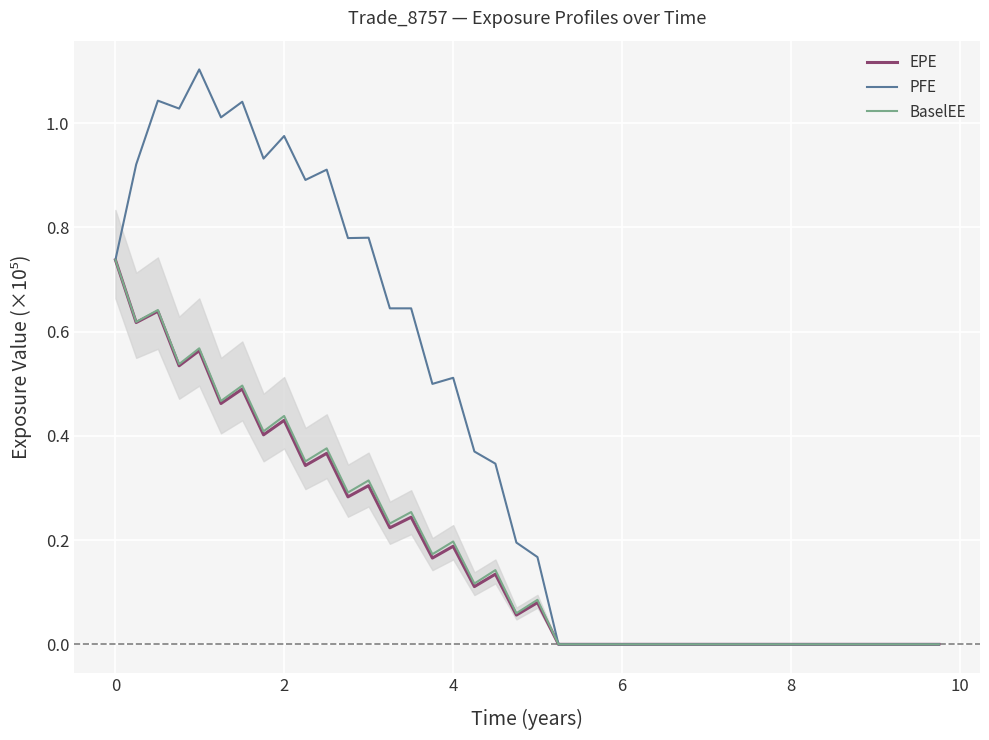

True or false: BaselEE and PFE intersect in this chart.

False